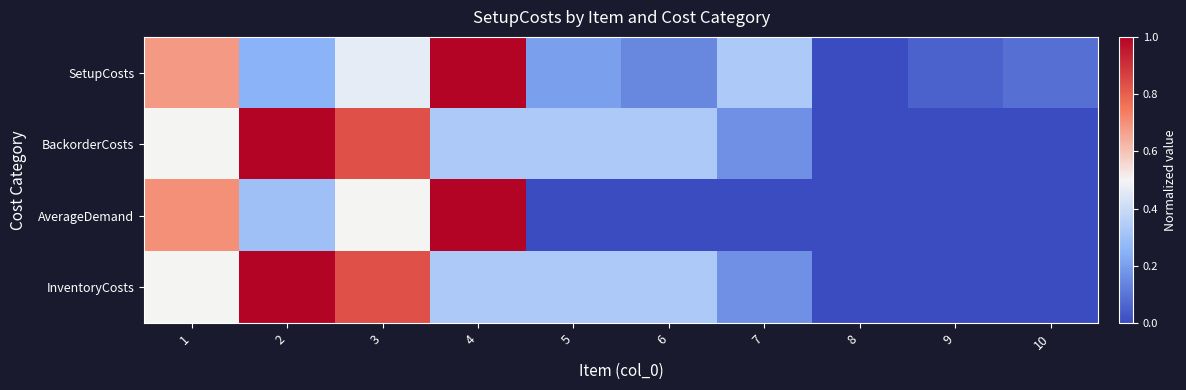

Reading left to right, list all the values displayed in this chart.

SetupCosts: 1=0.7	2=0.3	3=0.5	4=1.0	5=0.2	6=0.1	7=0.3	8=0.0	9=0.1	10=0.1
BackorderCosts: 1=0.5	2=1.0	3=0.8	4=0.3	5=0.3	6=0.3	7=0.2	8=0.0	9=0.0	10=0.0
AverageDemand: 1=0.7	2=0.3	3=0.5	4=1.0	5=0.0	6=0.0	7=0.0	8=0.0	9=0.0	10=0.0
InventoryCosts: 1=0.5	2=1.0	3=0.8	4=0.3	5=0.3	6=0.3	7=0.2	8=0.0	9=0.0	10=0.0